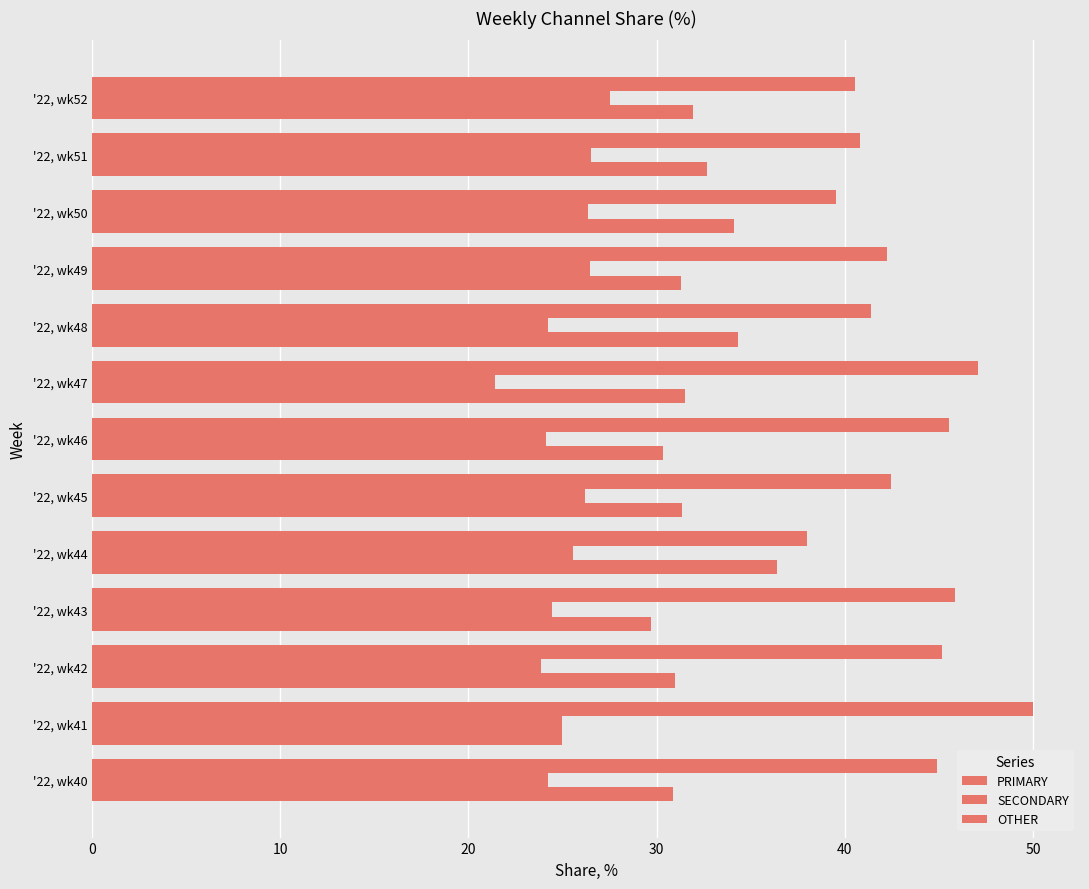

How many data points in PRIMARY are above 42?

8